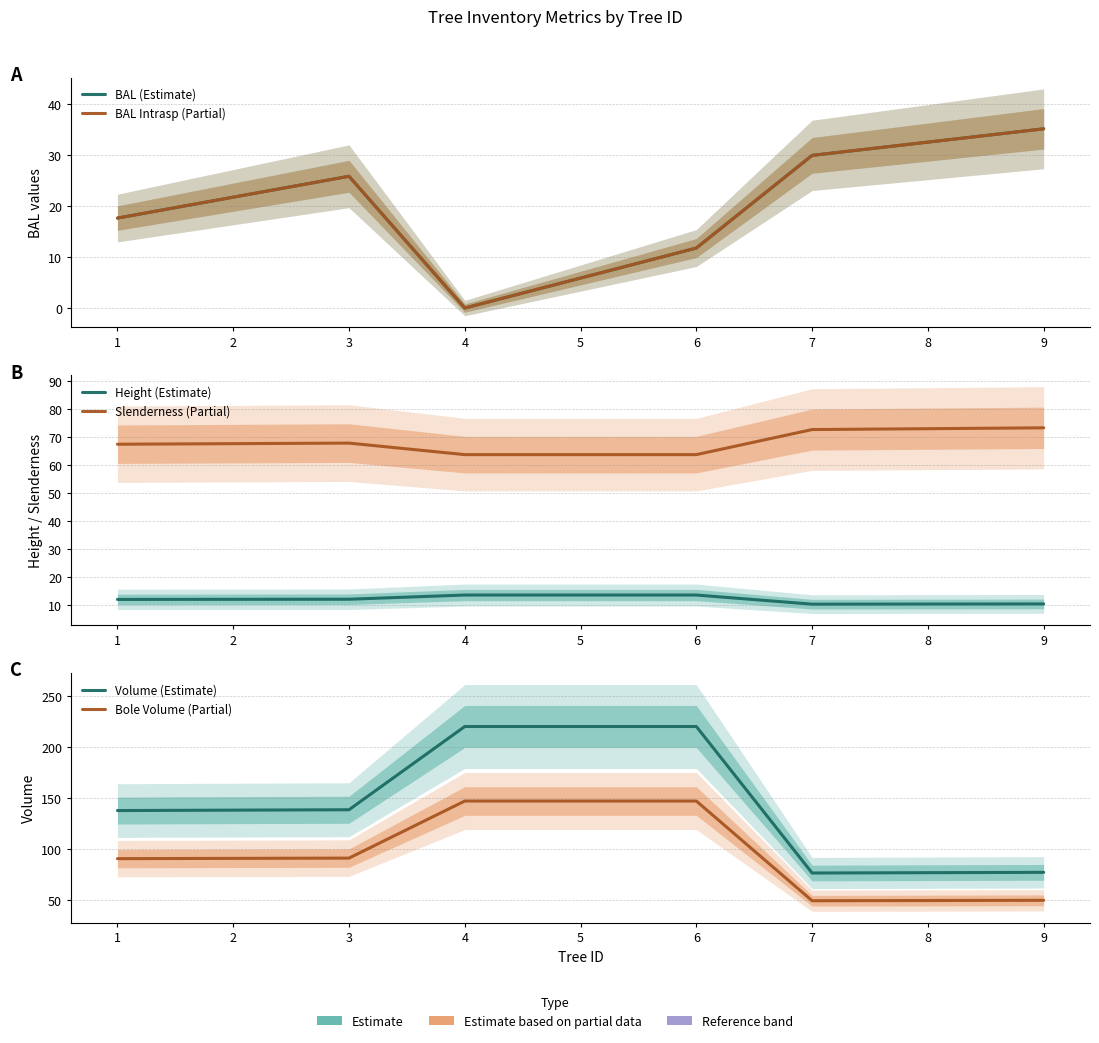

Between 8 and 1, which is larger?

8